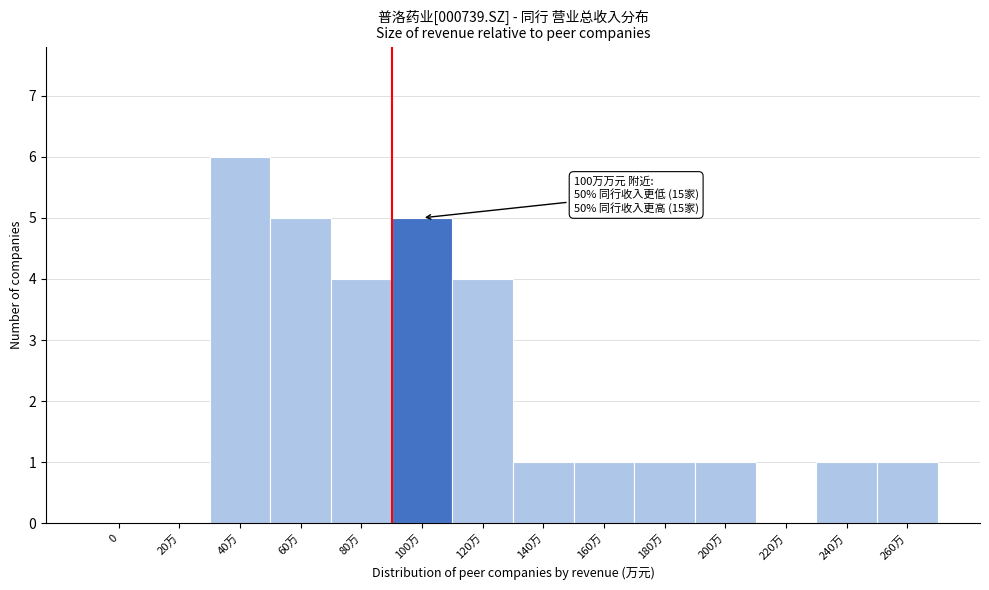

Reading left to right, extract all data points from this chart.

0=0	20万=0	40万=6	60万=5	80万=4	100万=5	120万=4	140万=1	160万=1	180万=1	200万=1	220万=0	240万=1	260万=1